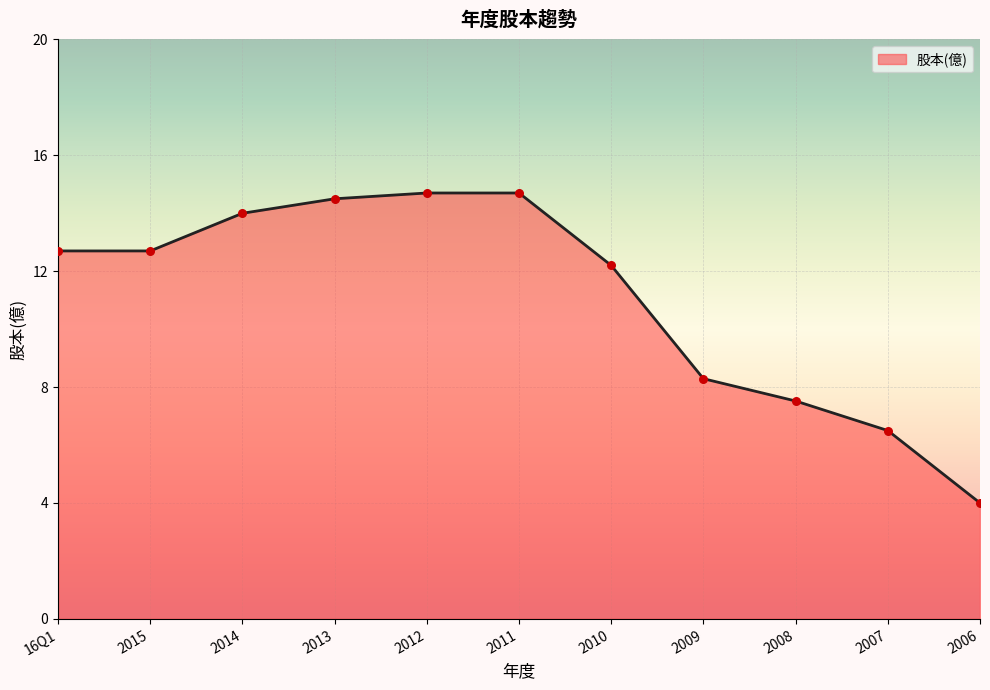

What is the ratio of the value at 2012 to the value at 2015?

1.2